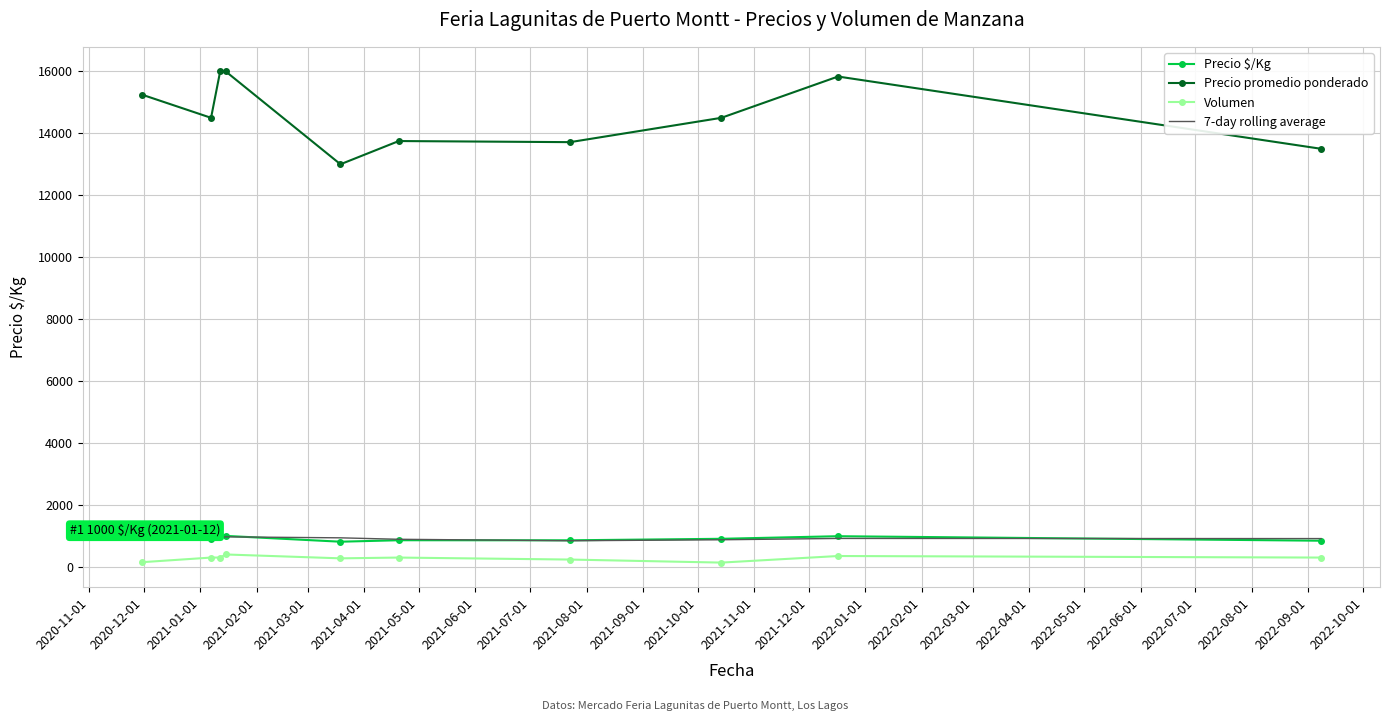

Which series has the largest range (max minus min)?

Precio promedio ponderado